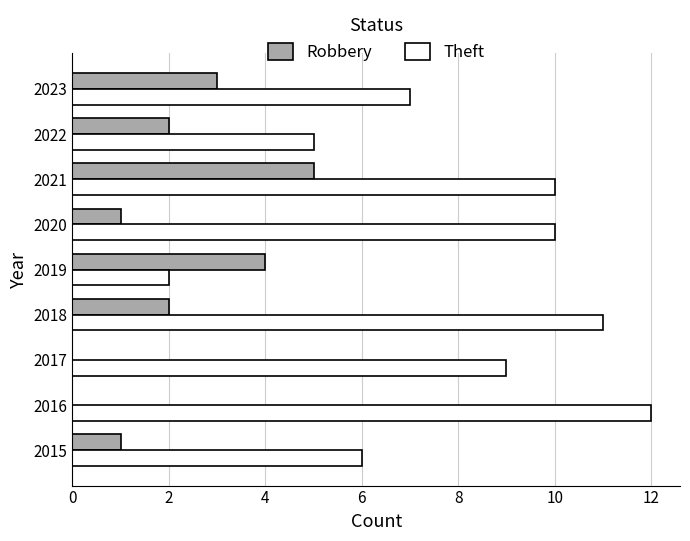

Which category has the highest value across all series?

2016